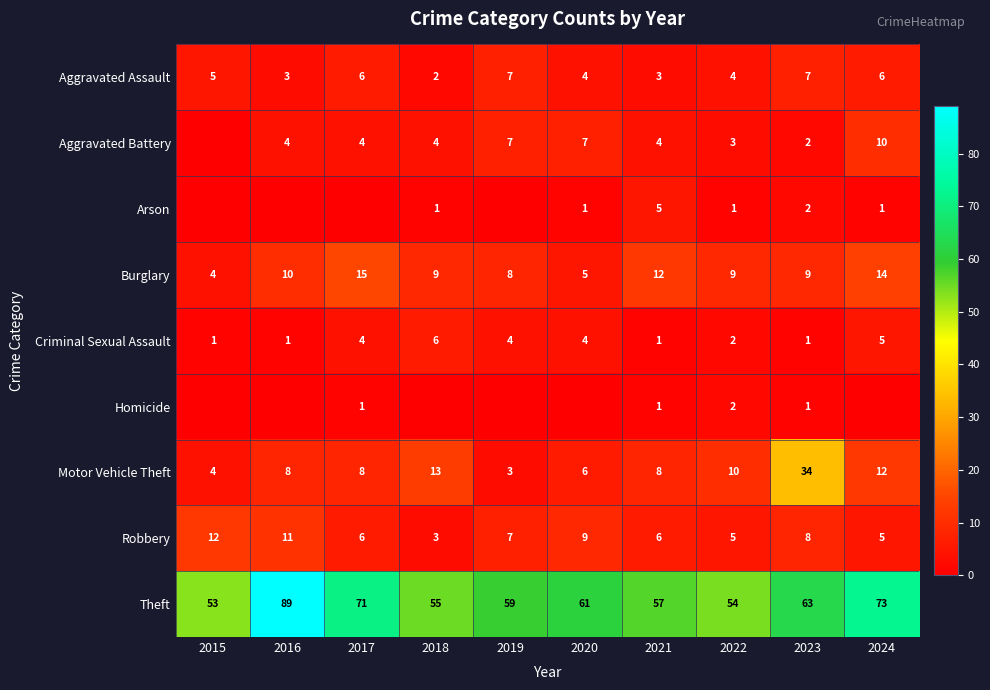

What is the sum of all Burglary values?

95